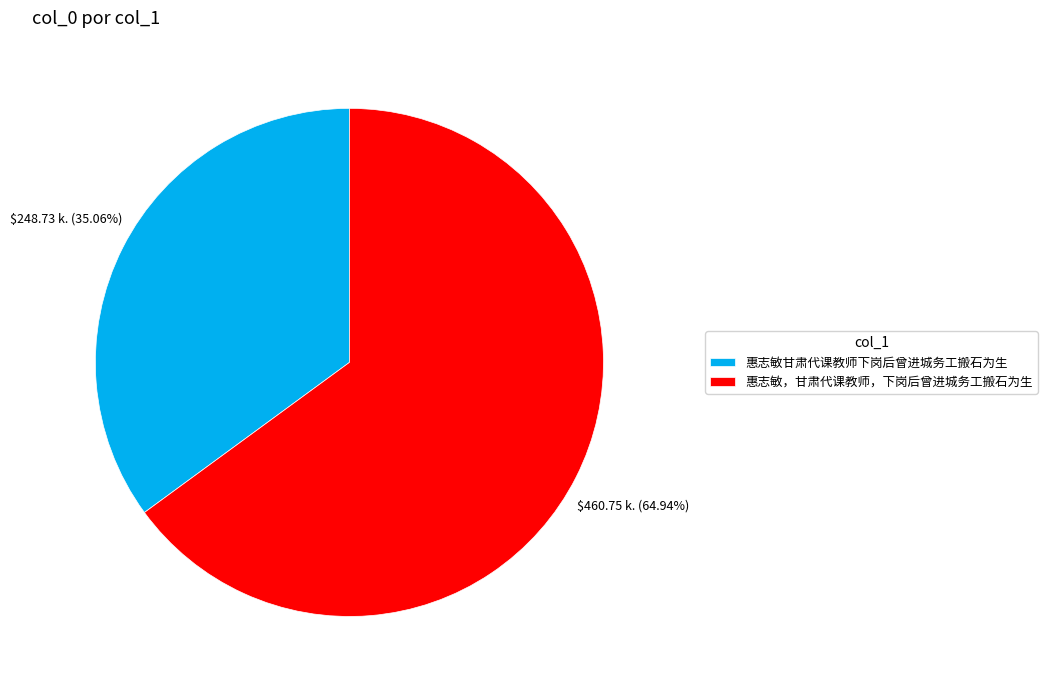

The 惠志敏甘肃代课教师下岗后曾进城务工搬石为生 slice represents 35% of the pie. True or false?

True